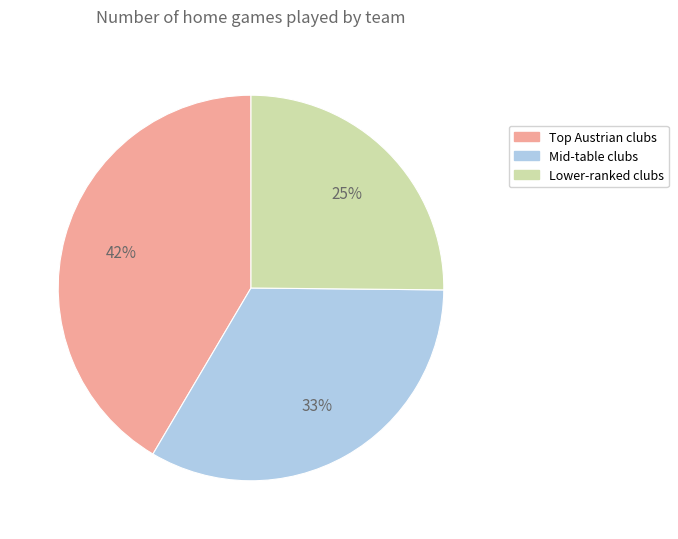

Is there a majority slice in this chart?

No